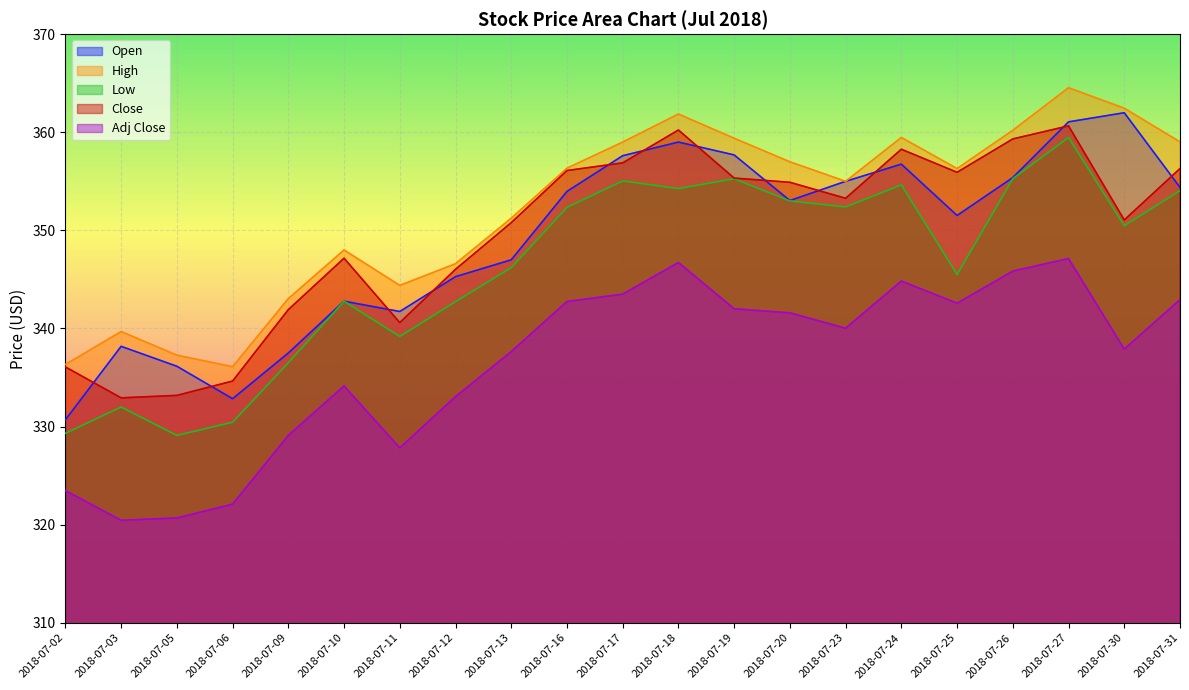

How many lines are shown in the chart?

5